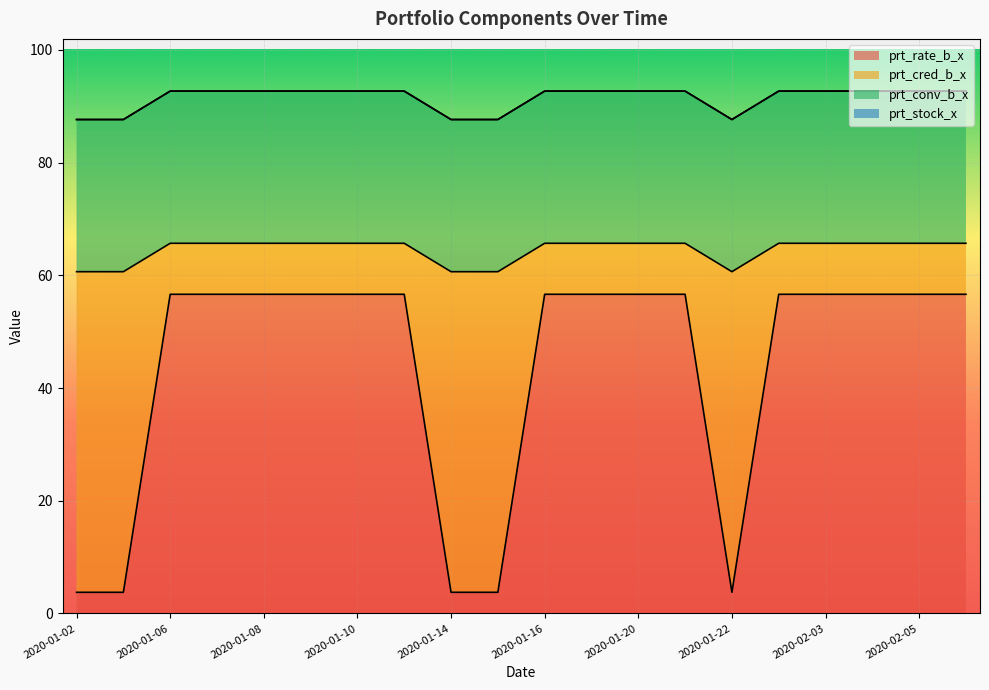

What is the label of the 10th point from the right?

2020-01-16